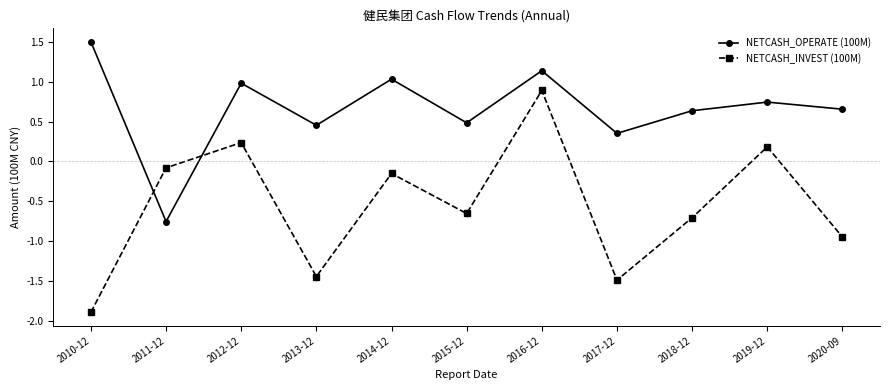

True or false: NETCASH_OPERATE (100M) has more than 2 interior local peaks.

True